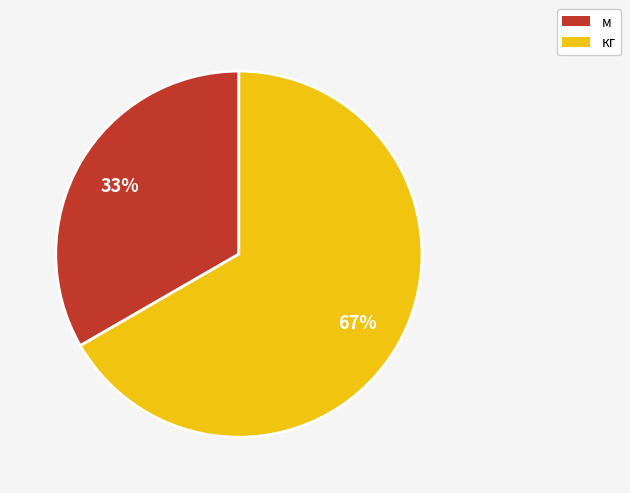

Which category has the biggest portion of the pie?

кг